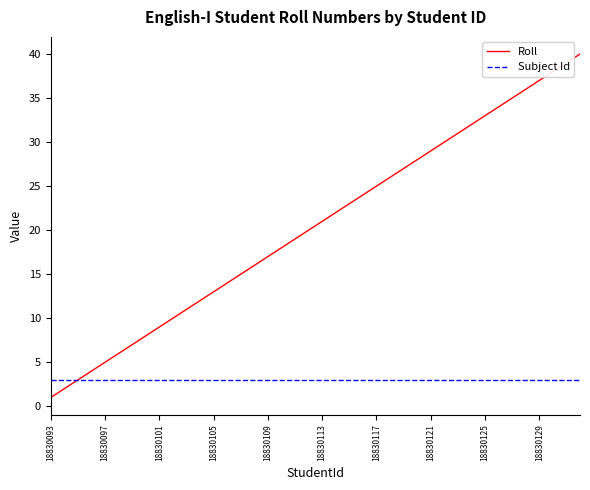

Which series has the widest spread of values?

Roll